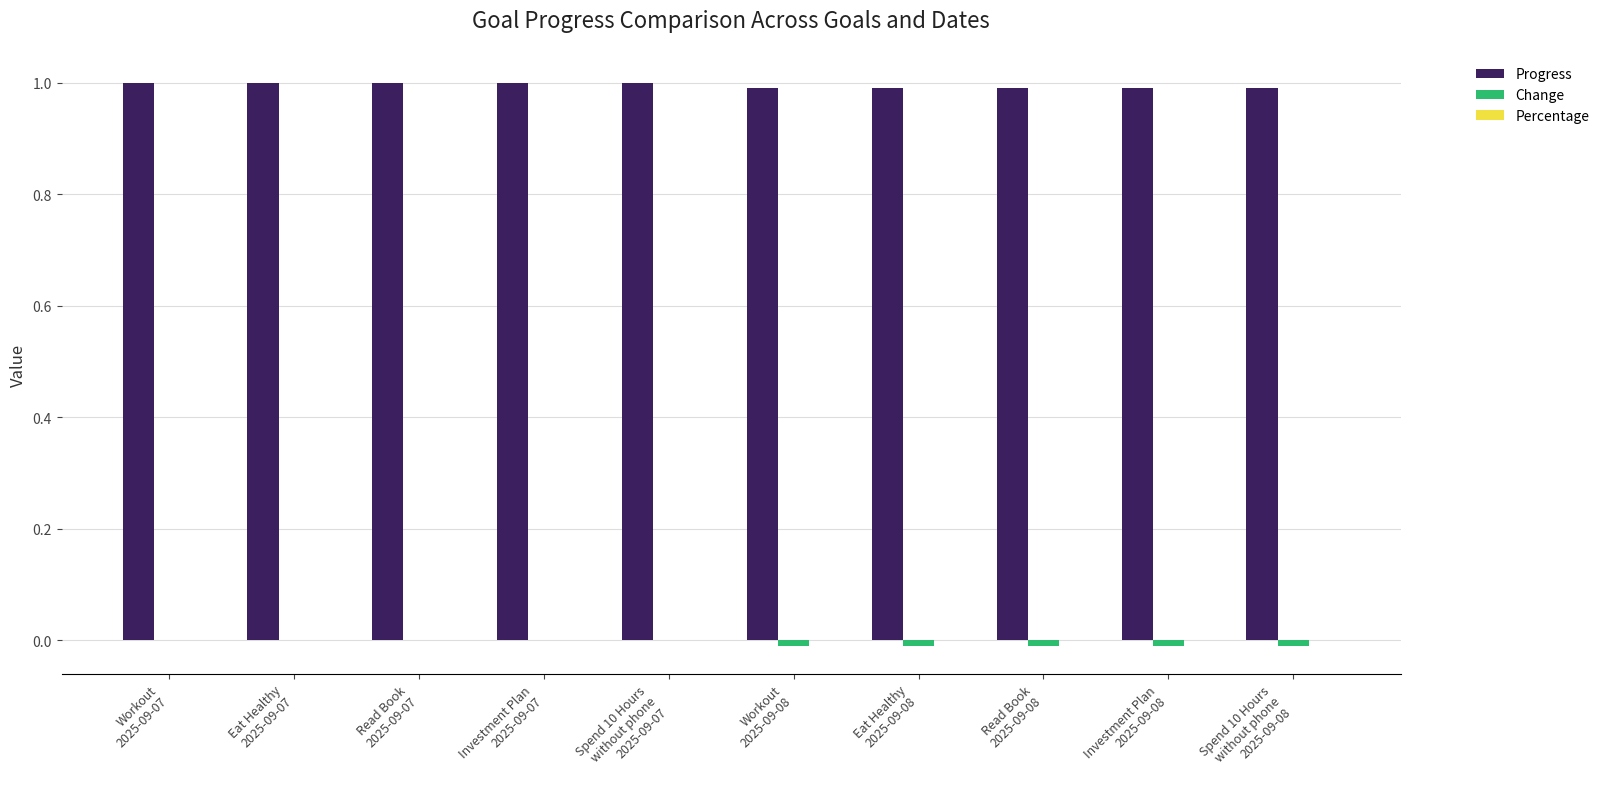

Count the number of data series in this chart.

2